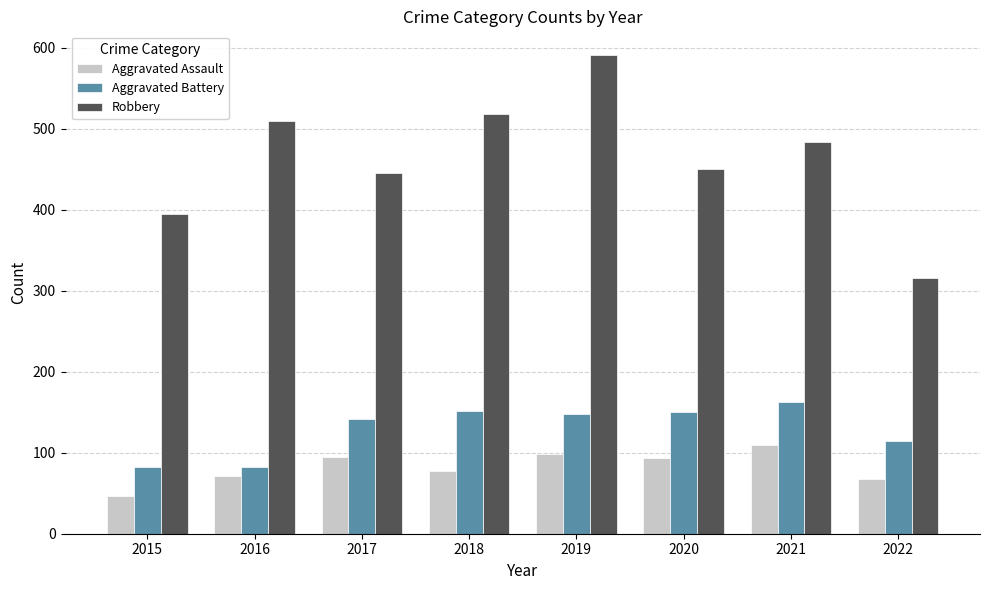

How many groups of bars are there?

8